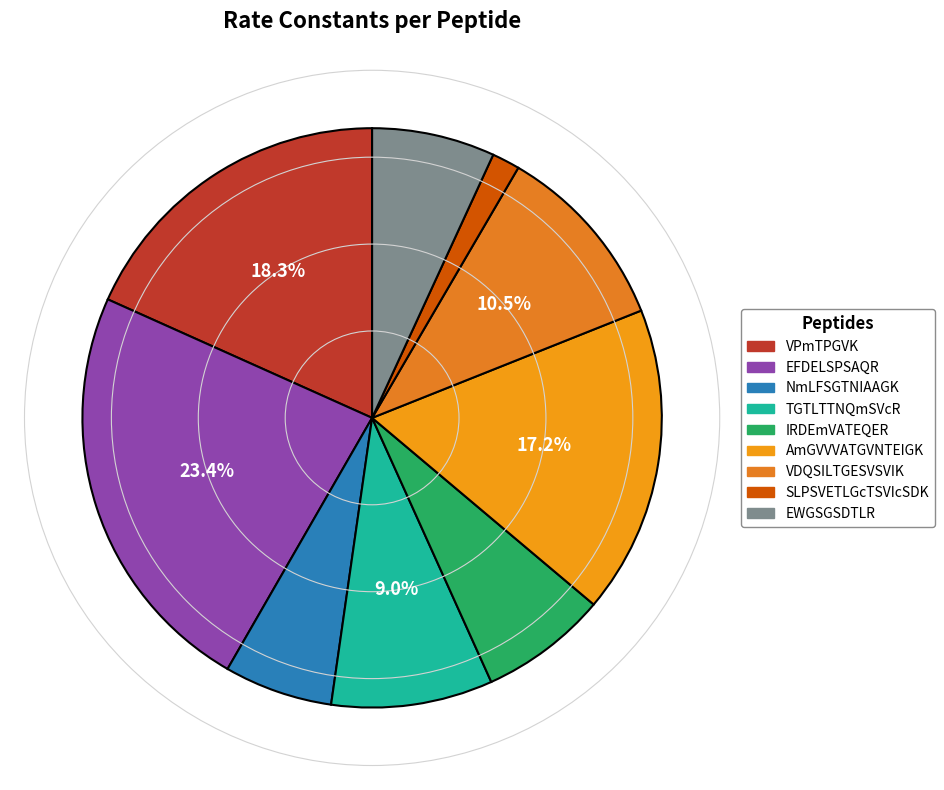

Which category has the smallest portion of the pie?

SLPSVETLGcTSVIcSDK